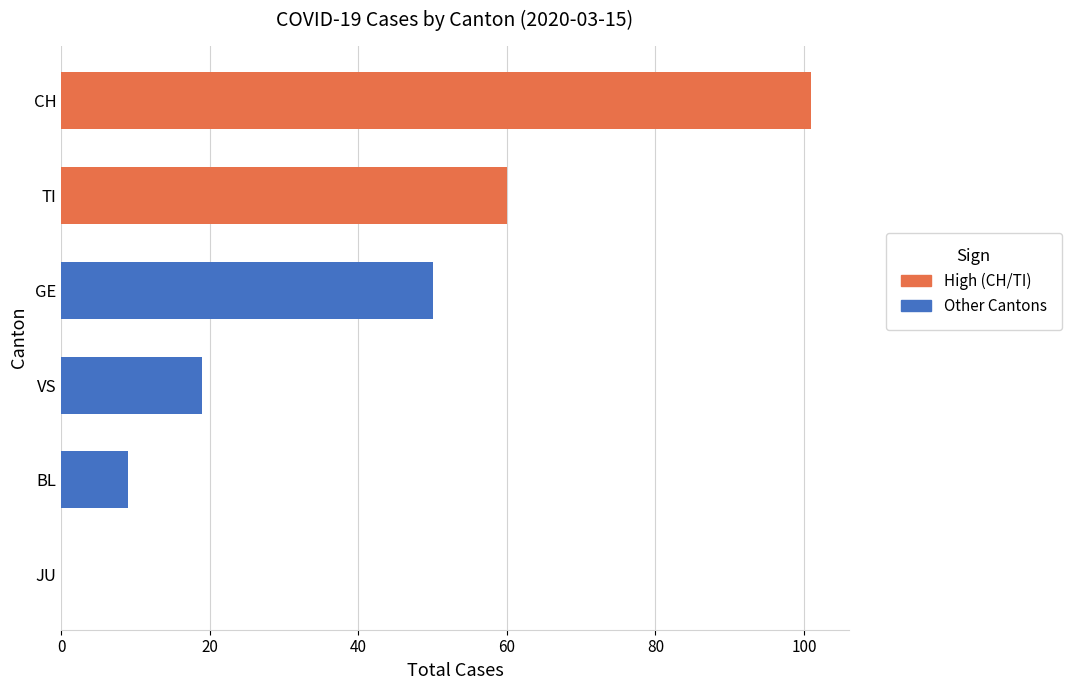

How many positive values are there?

5